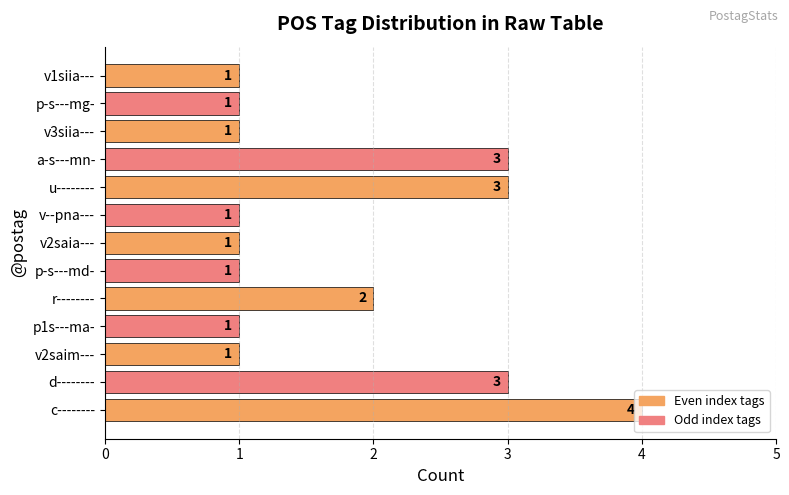

What is the difference between the maximum and minimum values?

3